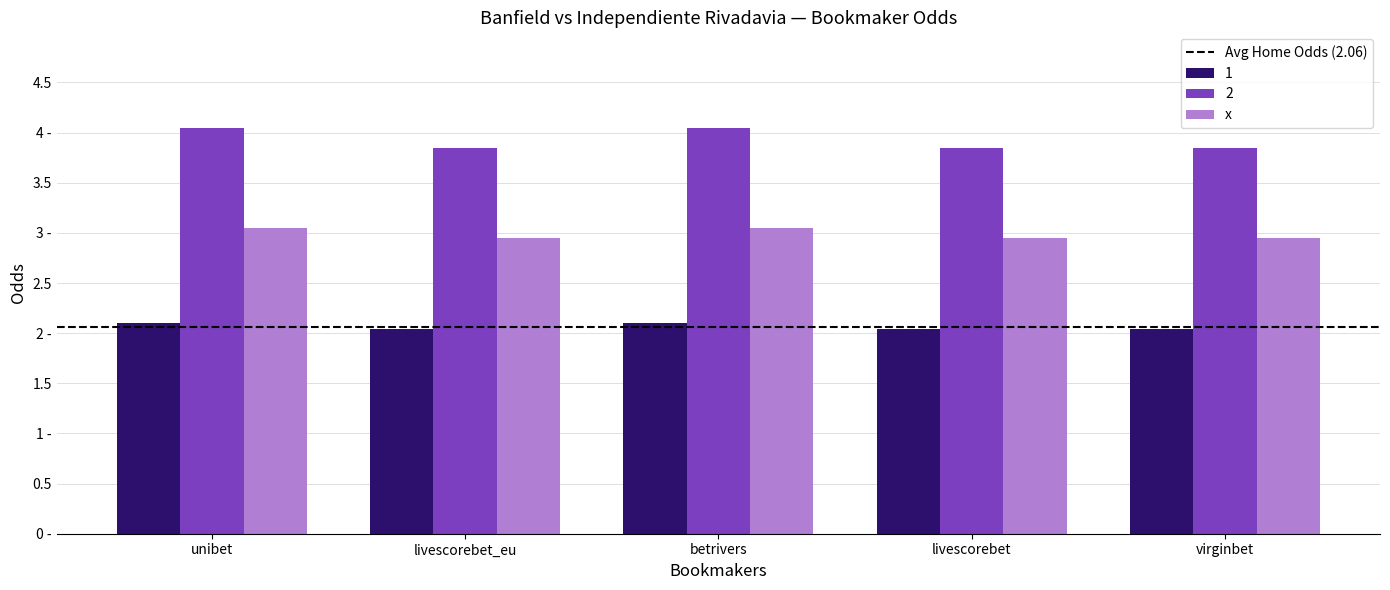

What is the sum of the 1 values at livescorebet_eu and betrivers?

4.1